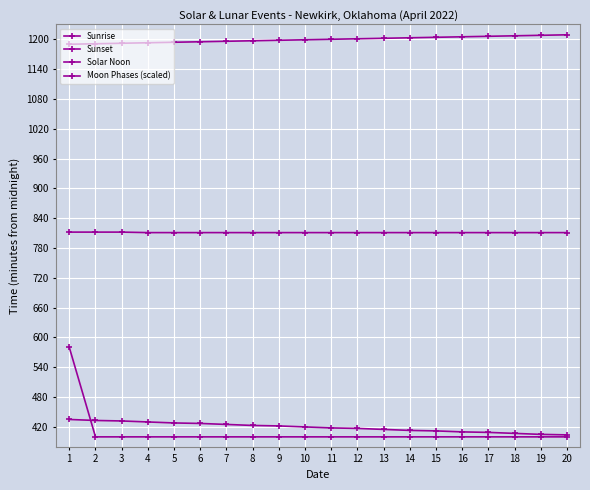

Count the number of data series in this chart.

4